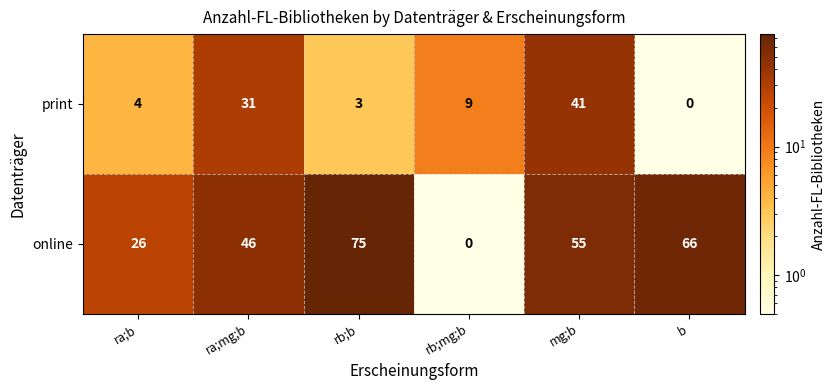

The value of online at ra;mg;b is 32. True or false?

False